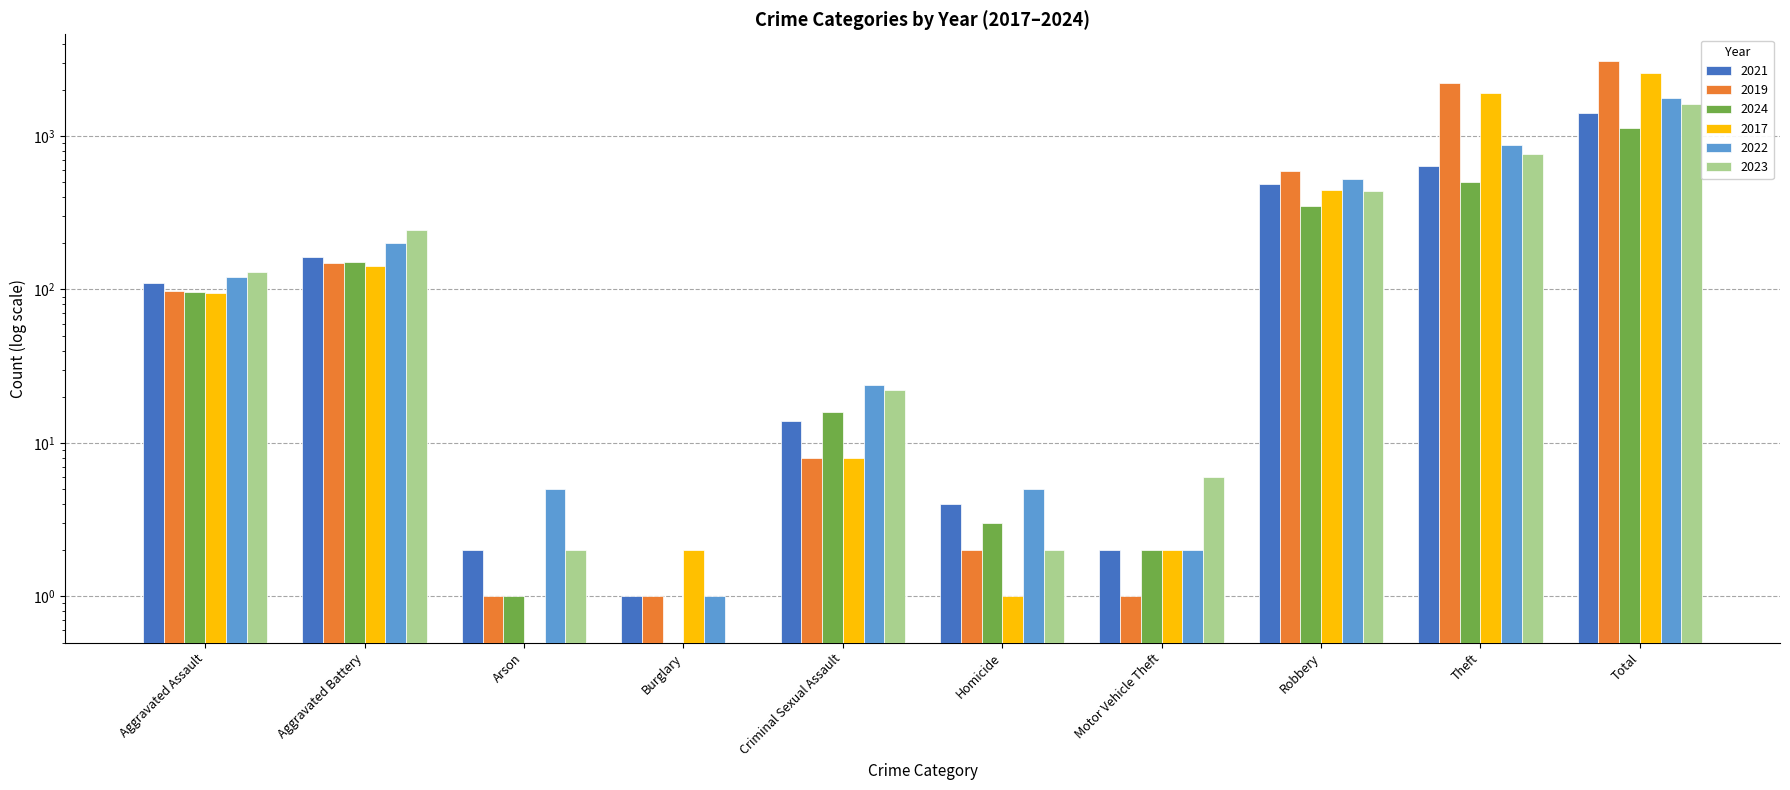

At Total, list the series in order from largest to smallest.

2019, 2017, 2022, 2023, 2021, 2024